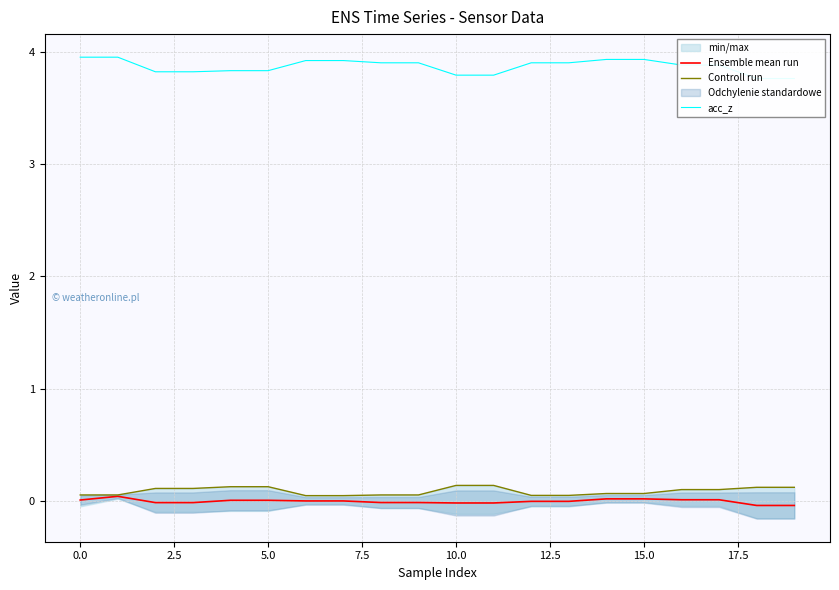

True or false: acc_z and Ensemble mean run intersect in this chart.

False